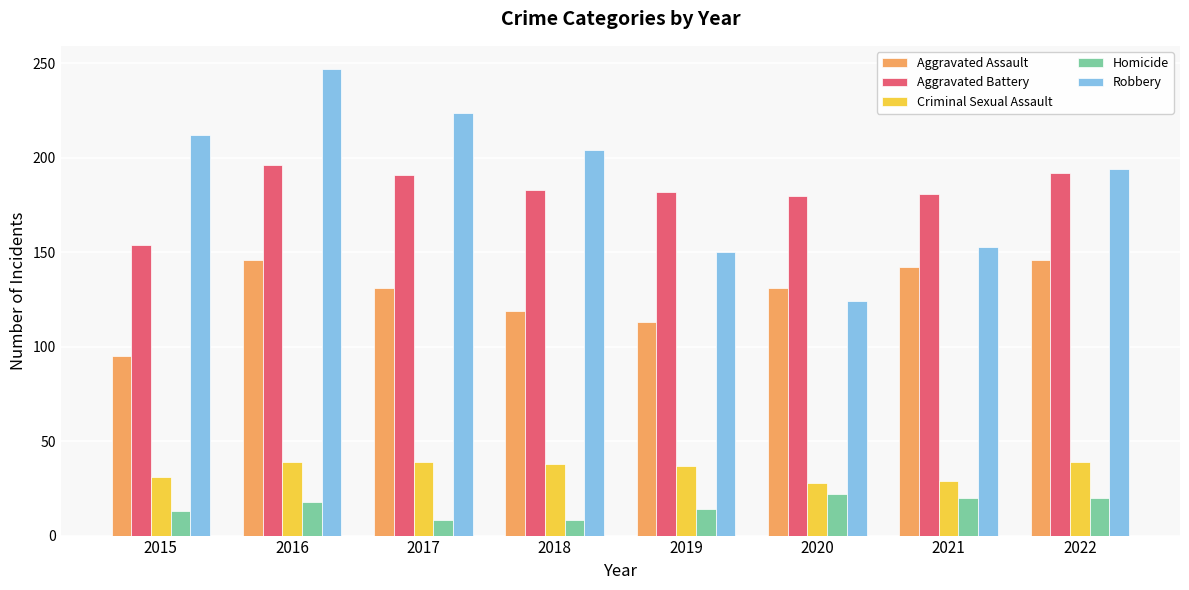

What is the lowest value of the Robbery series?

124